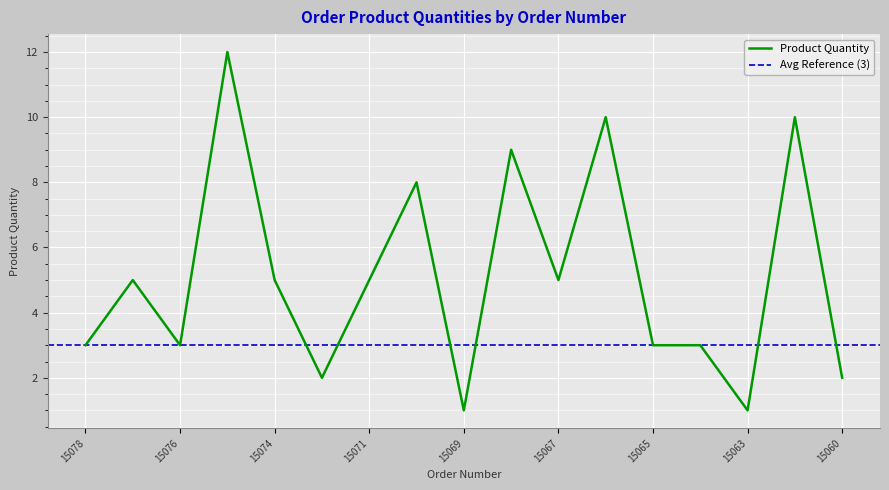

Is it true that Product Quantity equals 5 at 15074?

True